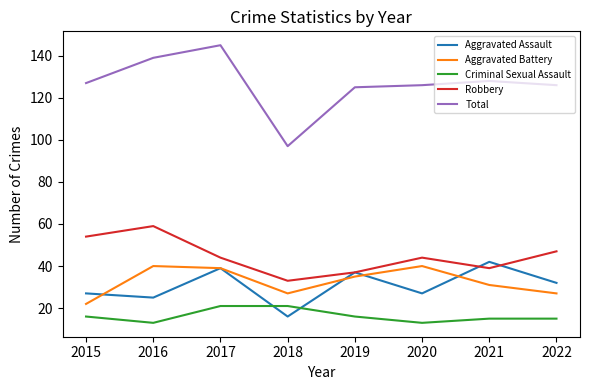

What is the difference between the maximum and minimum values in the Total series?

48